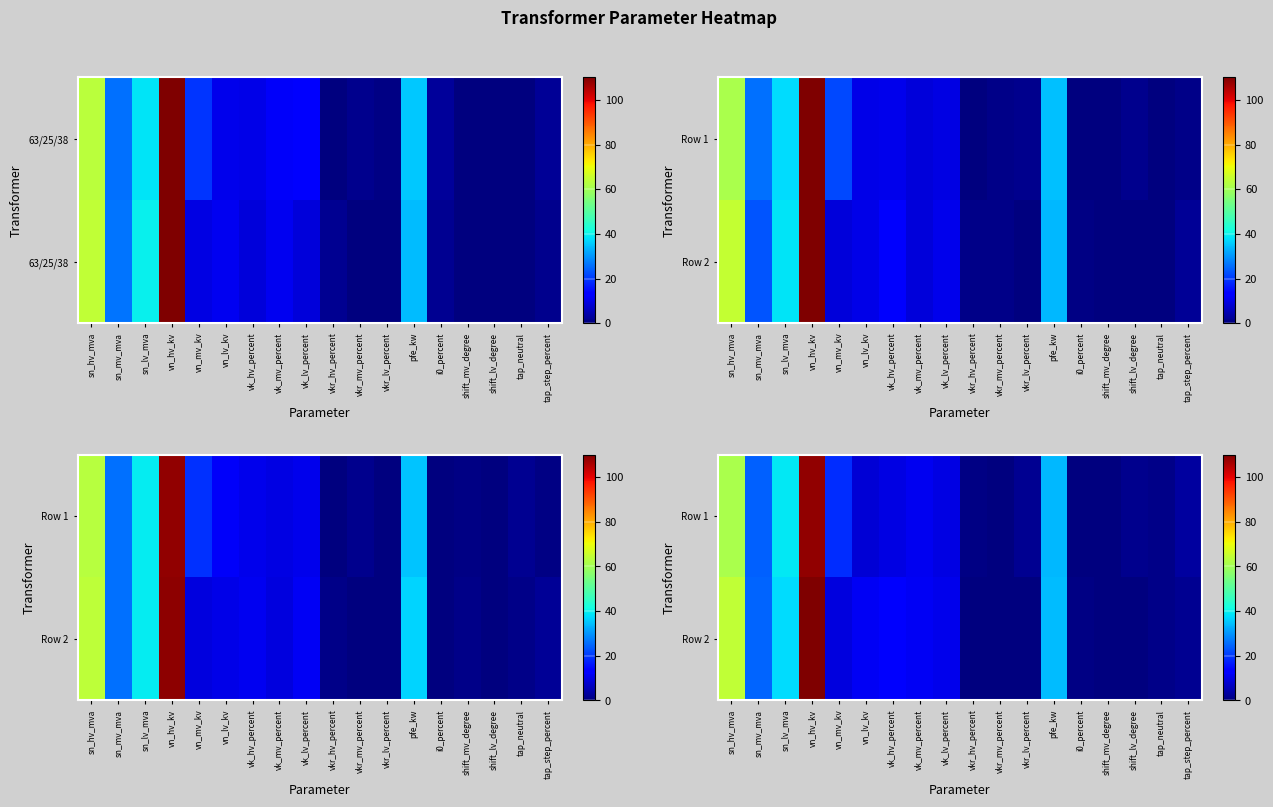

What is the difference between the maximum and minimum values in the row_0 series?

108.1